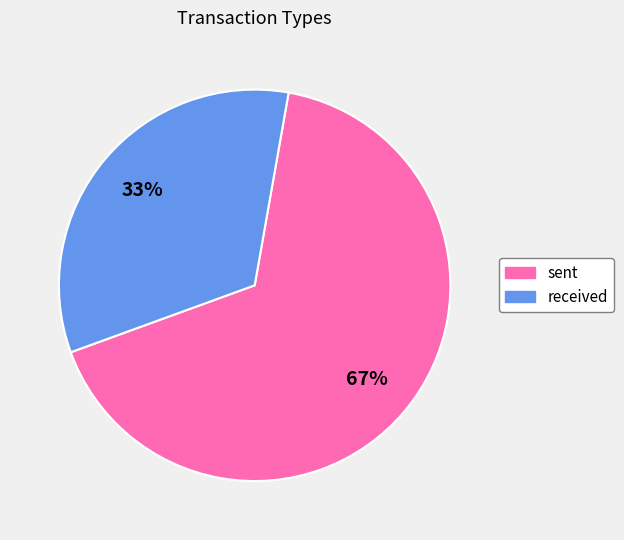

To the nearest percent, what is the combined percentage of received and sent?

100%